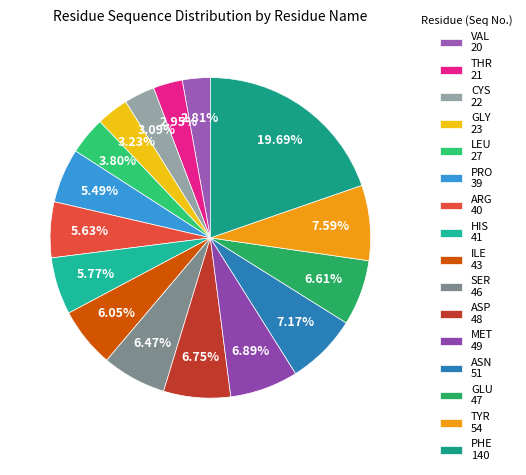

To the nearest percent, what is the difference between the THR and PRO slice percentages?

3%